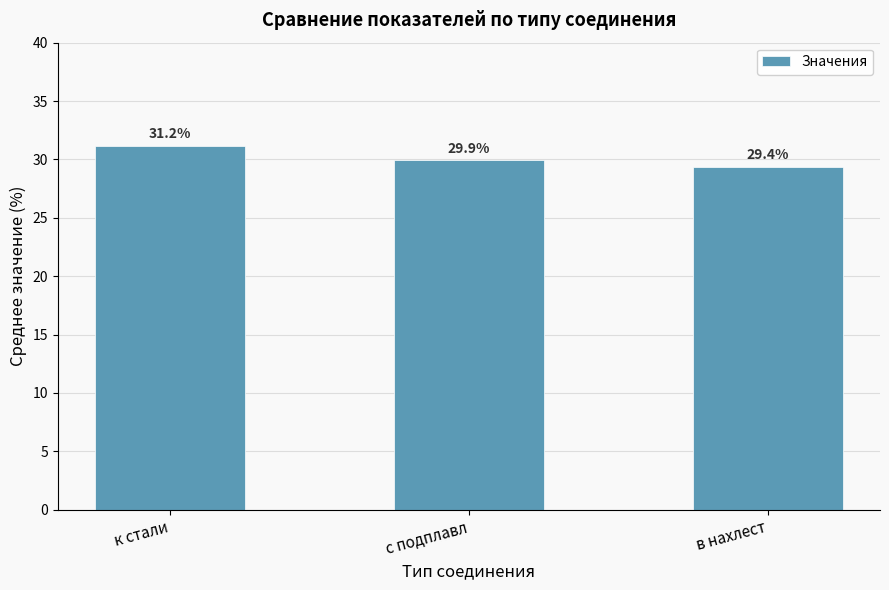

Which has a higher value, в нахлест or с подплавл?

с подплавл